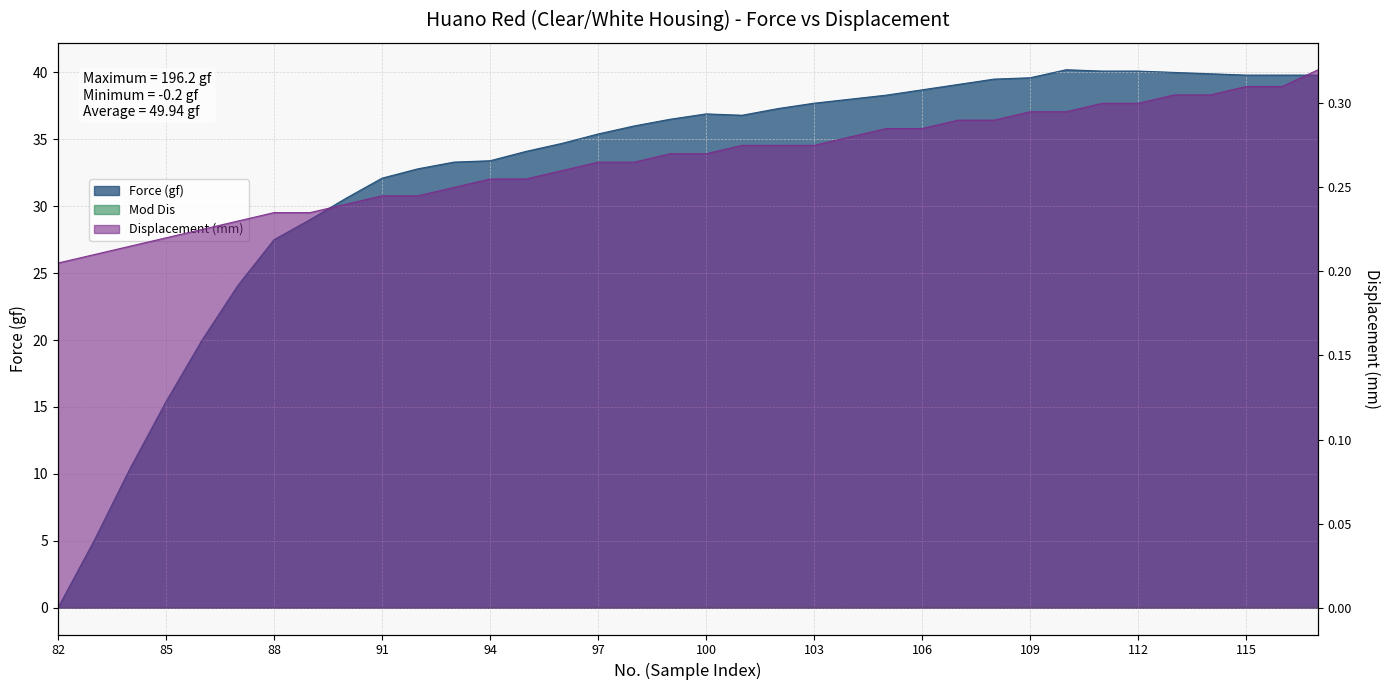

What are all the series names shown in the legend?

Force (gf), Displacement (mm), Mod Dis